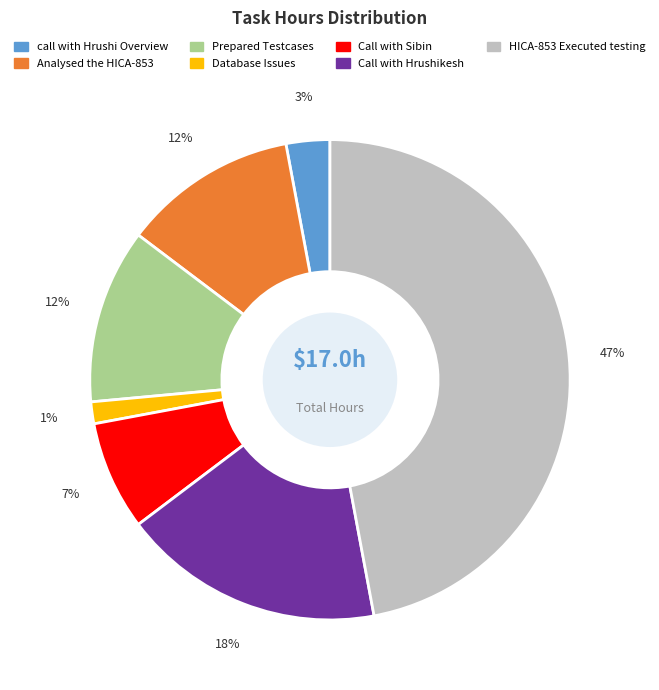

Does Call with Sibin represent more than half of the total?

No